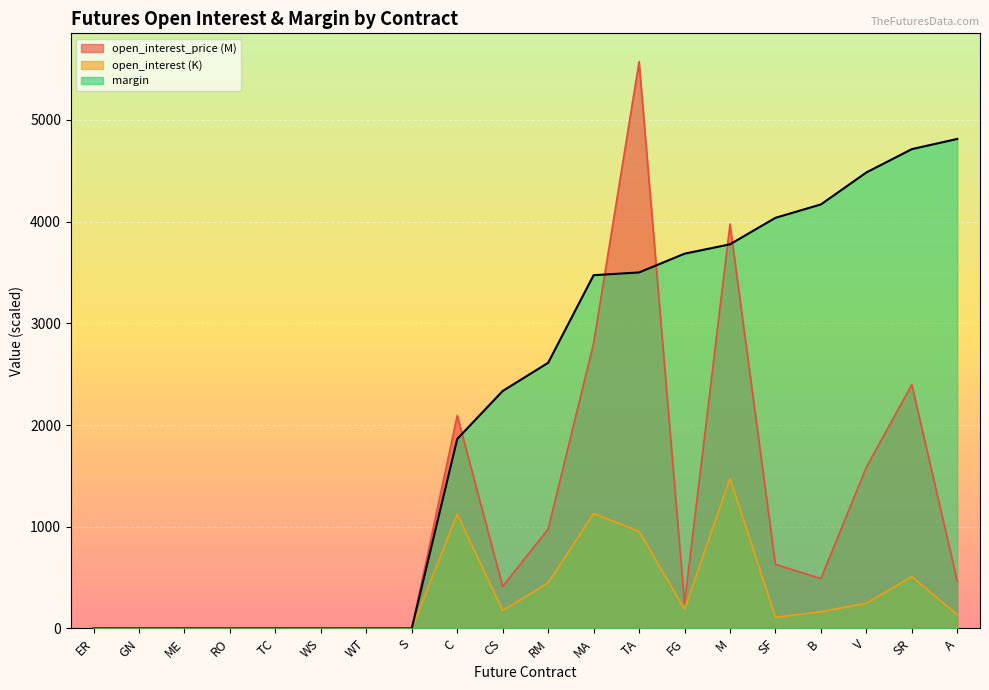

True or false: margin and open_interest_price cross at least once.

True